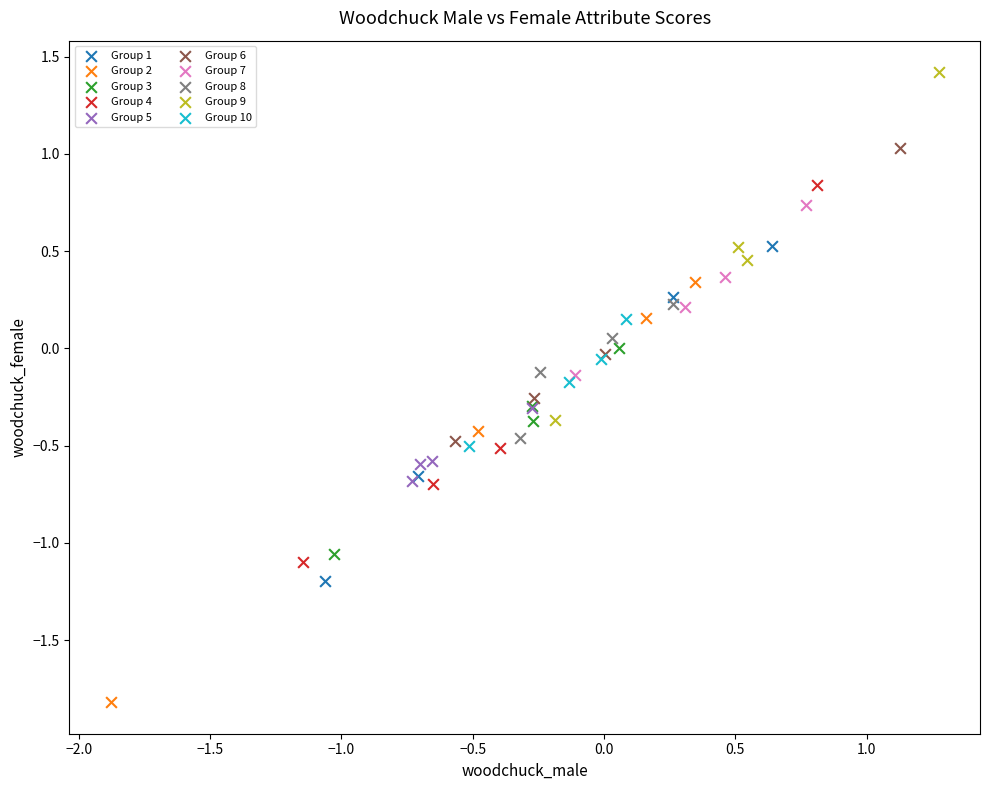

Which series contains the lowest Y value?

Group 2